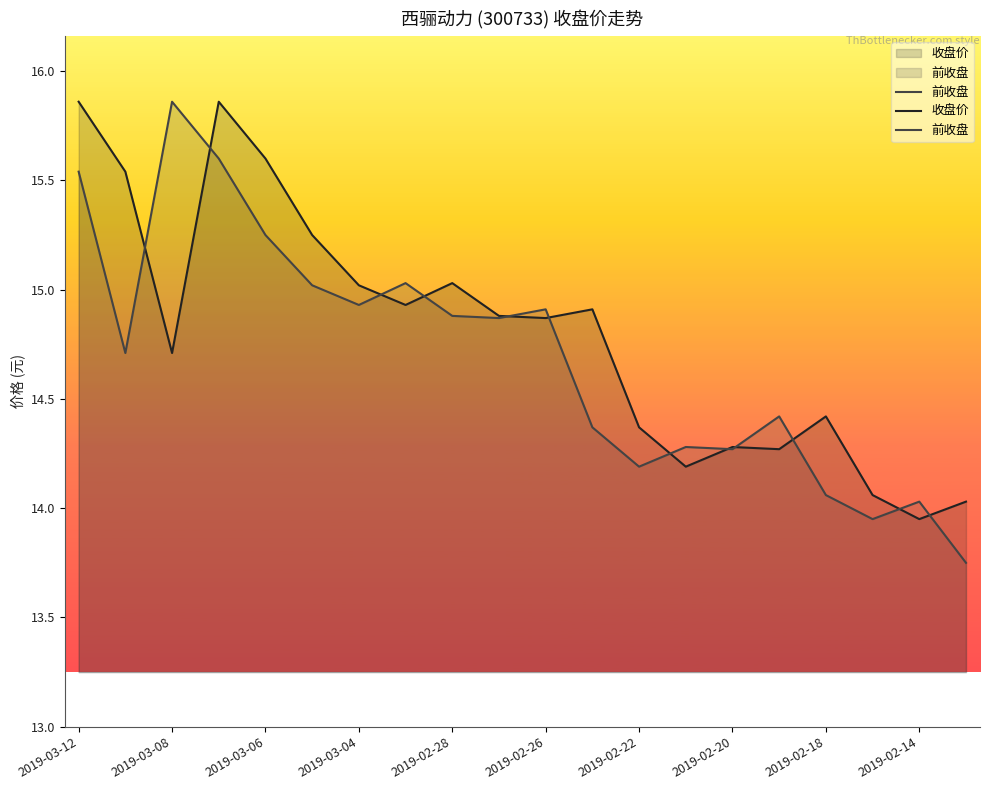

Rank the categories by value from lowest to highest.

19, 17, 18, 16, 12, 14, 13, 11, 15, 2019-03-08, 2019-02-14, 2019-02-18, 10, 2019-02-22, 2019-02-26, 2019-02-20, 2019-02-28, 2019-03-12, 2019-03-04, 2019-03-06